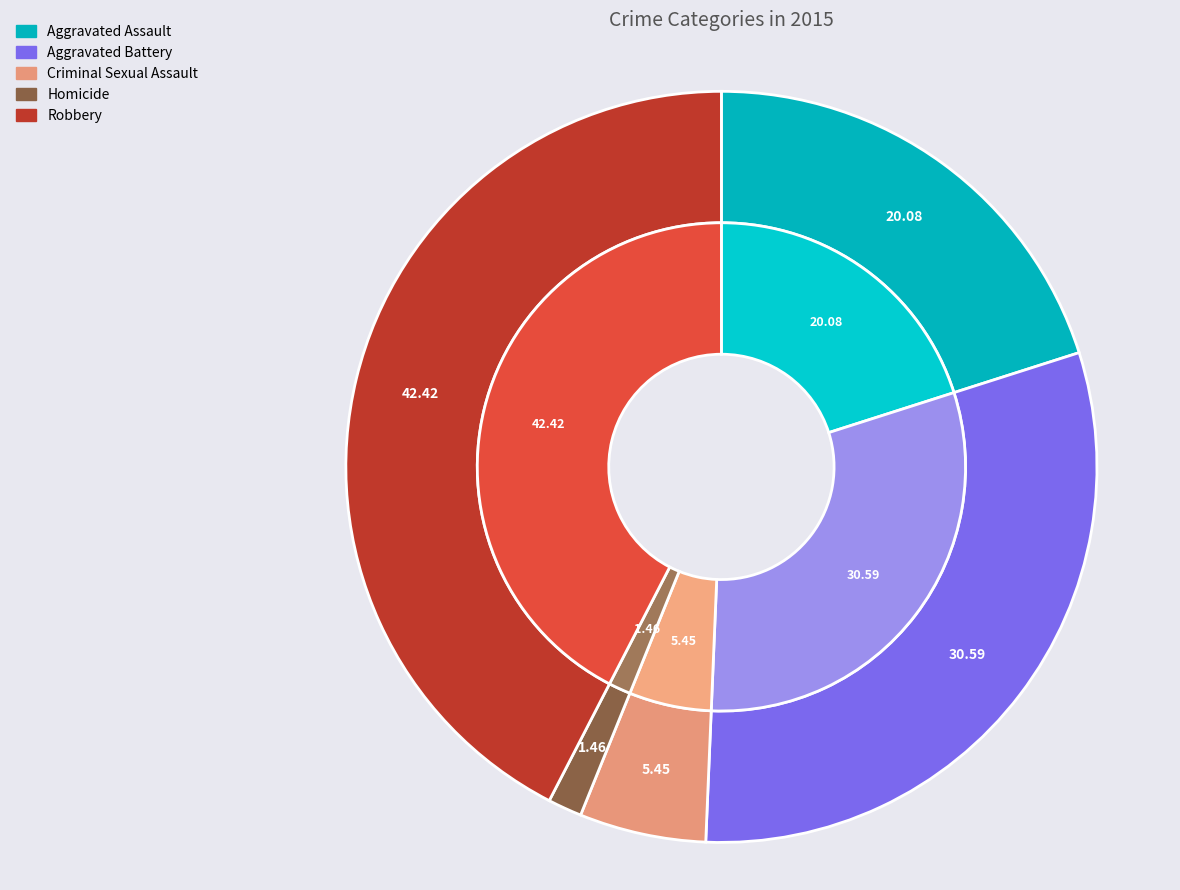

Rank the categories by value from lowest to highest.

Homicide, Criminal Sexual Assault, Aggravated Assault, Aggravated Battery, Robbery